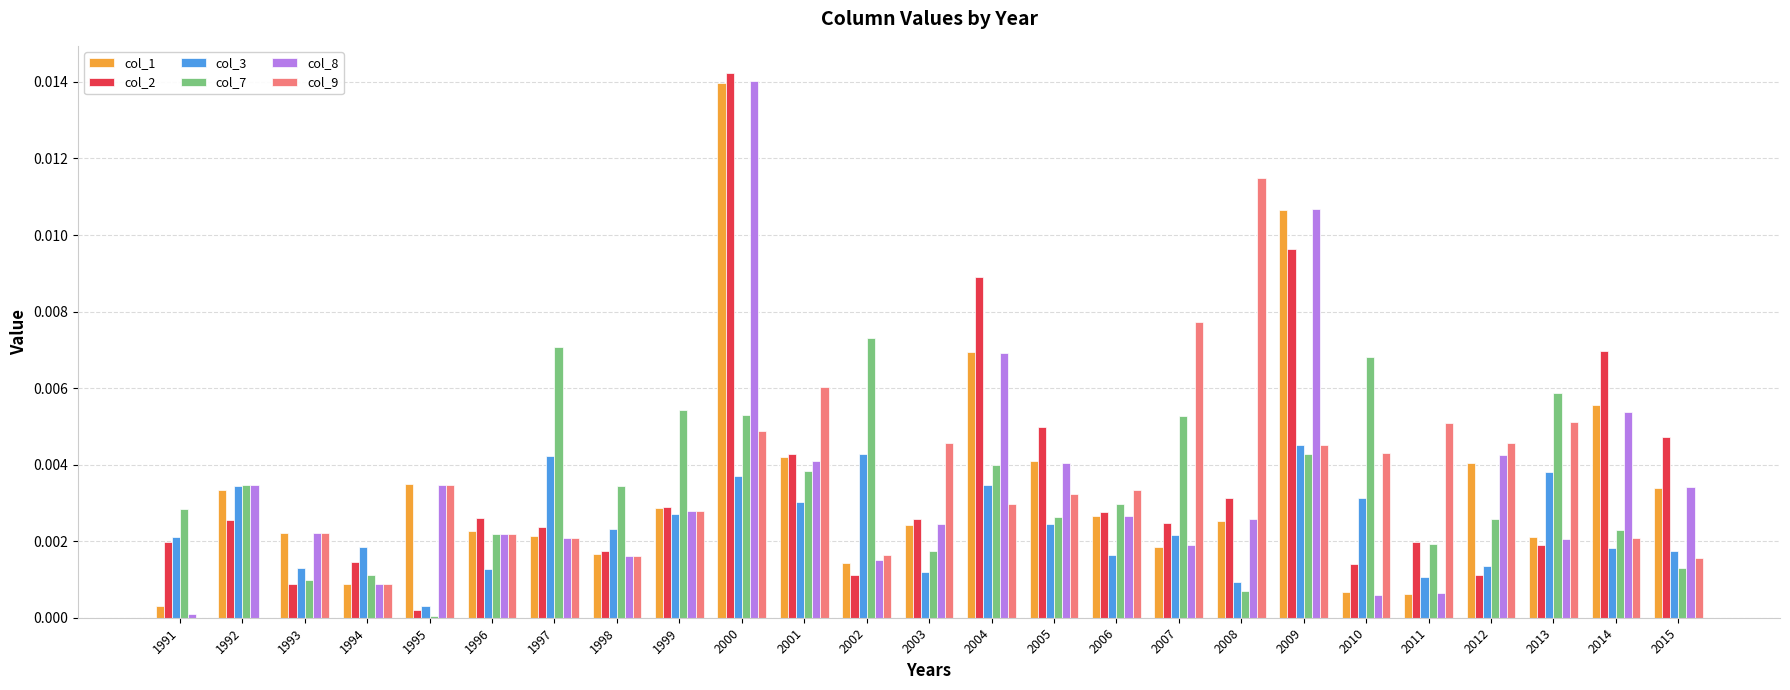

Where is col_3 nearest to the value 0?

1995